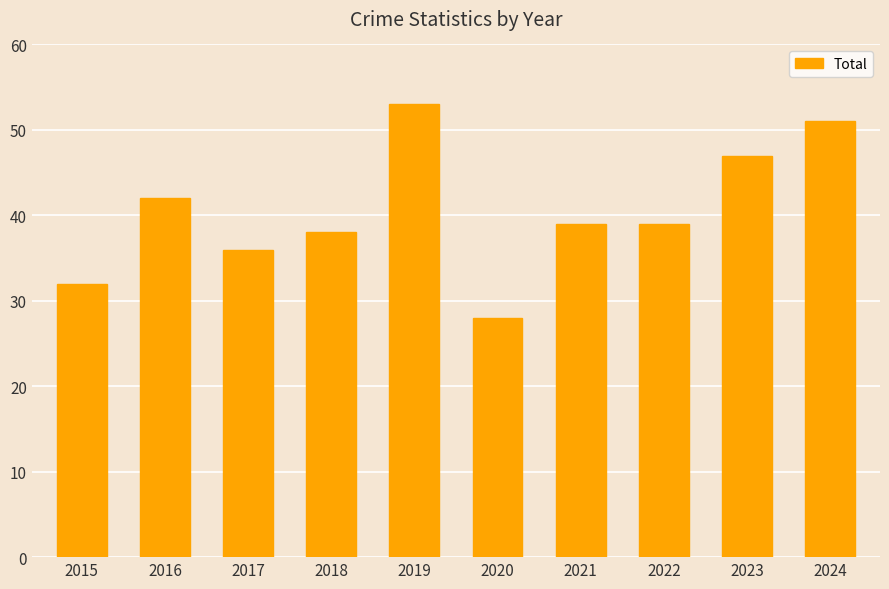

Read the value at 2015, to the nearest 10.

30